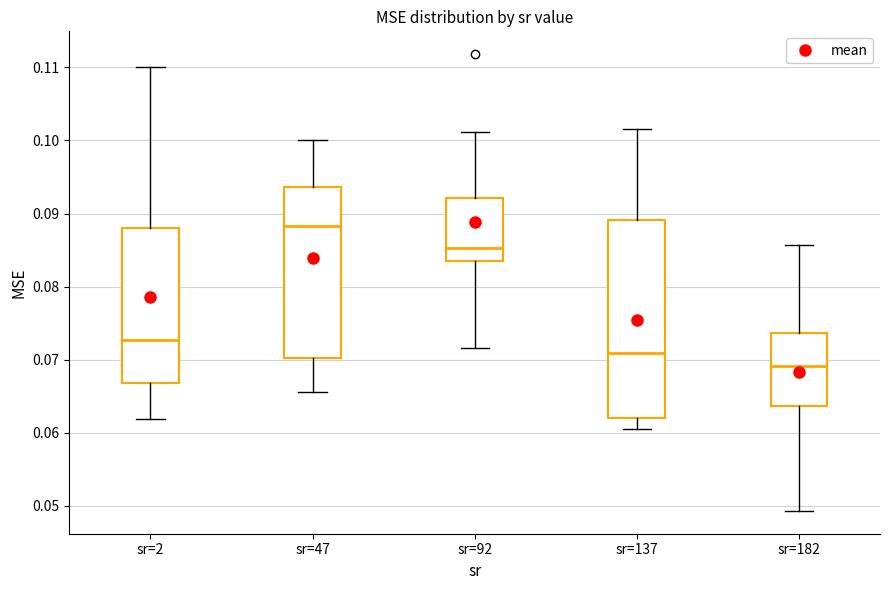

Reading left to right, read every box against the y-axis: the position of its median line, the range the box covers, and the ends of its whiskers. The values are not printed on the chart, so give them approximately, as read against the axis.

sr=2: median 0.073, box 0.067 to 0.088, whiskers 0.062 to 0.110
sr=47: median 0.088, box 0.070 to 0.094, whiskers 0.066 to 0.100
sr=92: median 0.085, box 0.084 to 0.092, whiskers 0.072 to 0.101
sr=137: median 0.071, box 0.062 to 0.089, whiskers 0.061 to 0.102
sr=182: median 0.069, box 0.064 to 0.074, whiskers 0.049 to 0.086